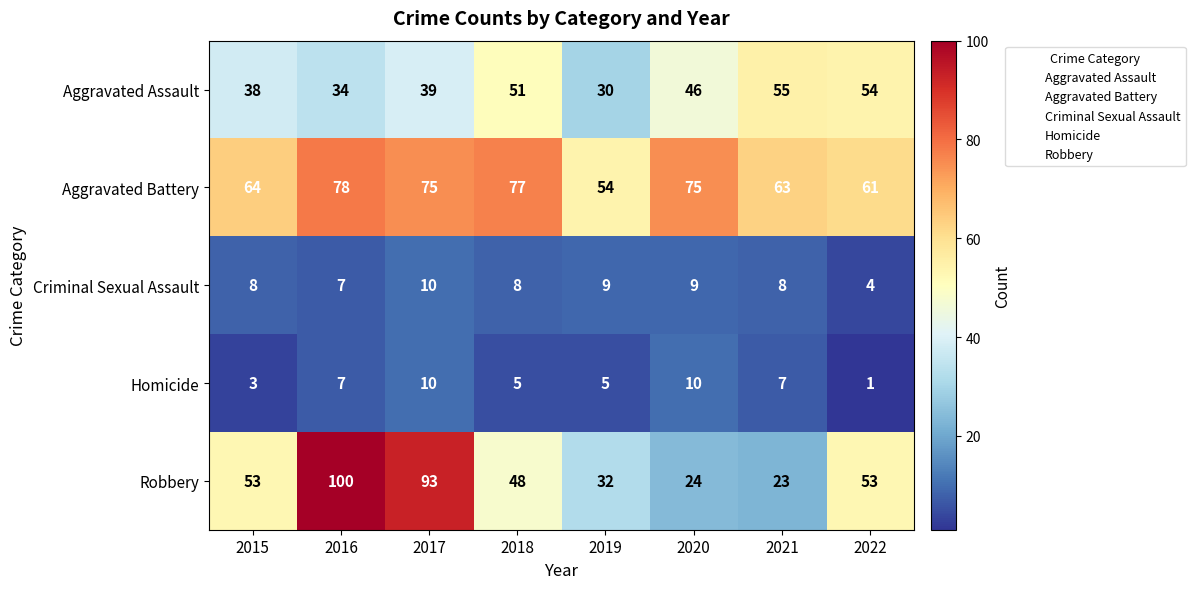

Which series has the widest spread of values?

Robbery